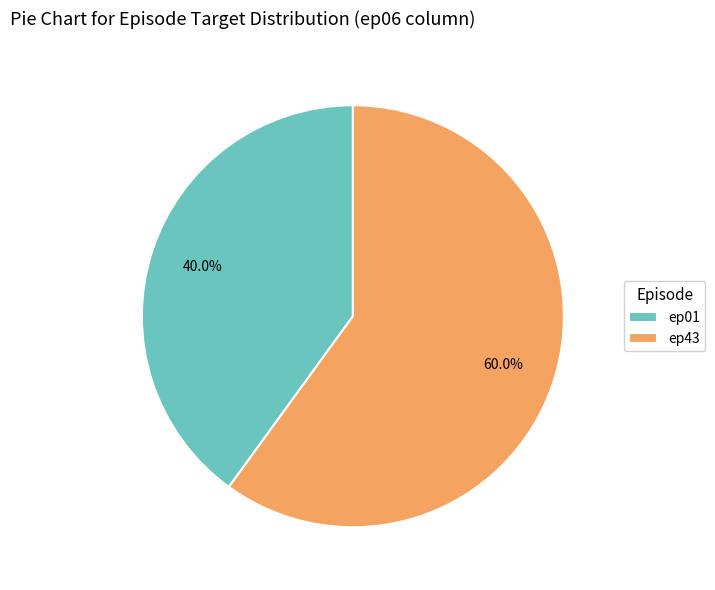

To the nearest percent, what percentage of the pie is ep01?

40%